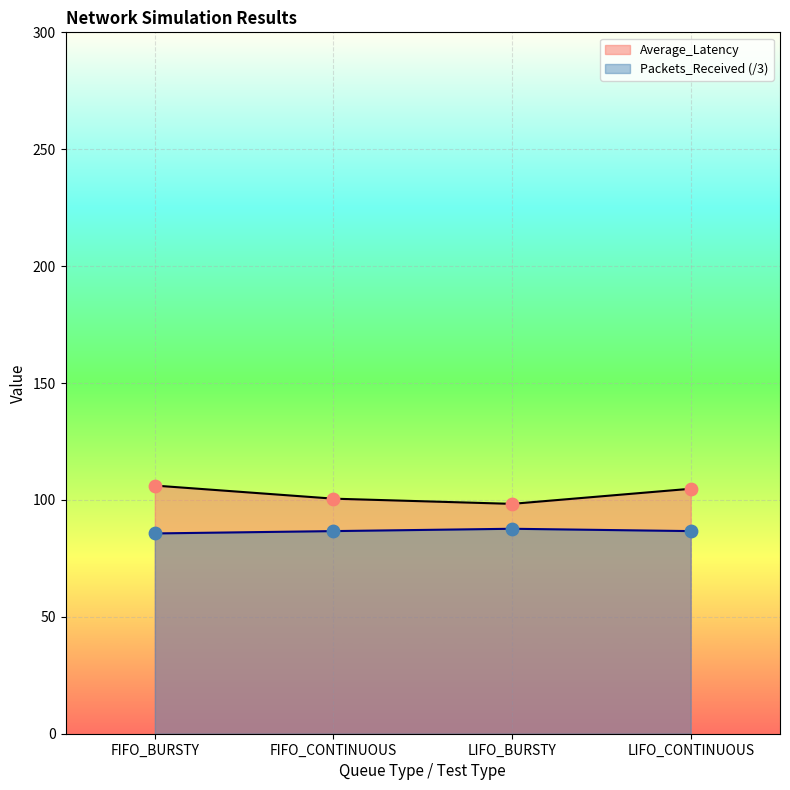

Is the value of Packets_Received at LIFO_CONTINUOUS greater than the value of Average_Latency at FIFO_CONTINUOUS?

No